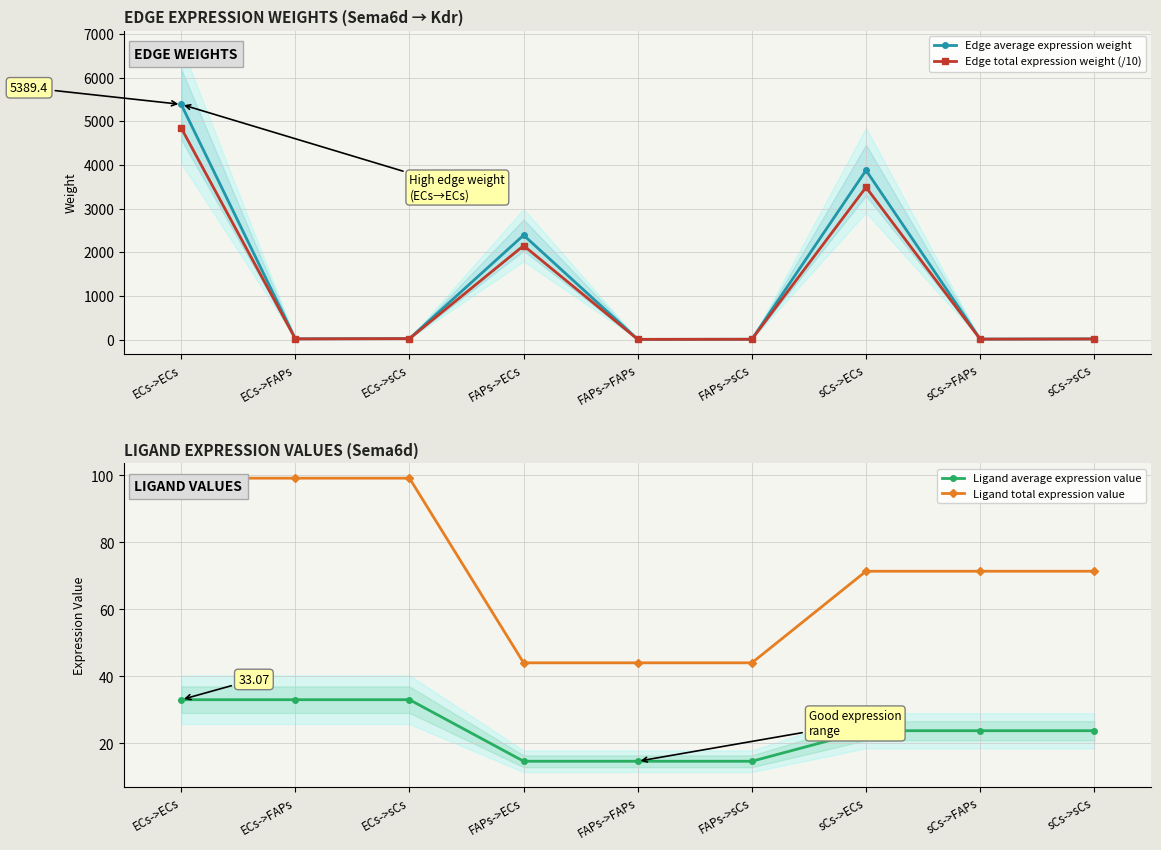

Is this an area chart (filled region under the line)?

No